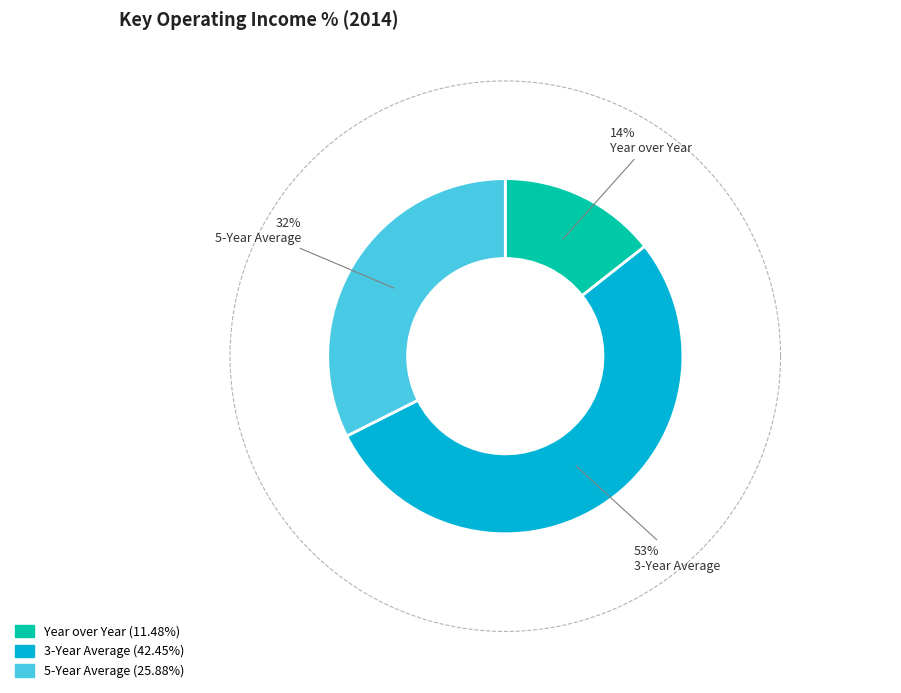

To the nearest percent, what portion does 5-Year Average represent?

32%